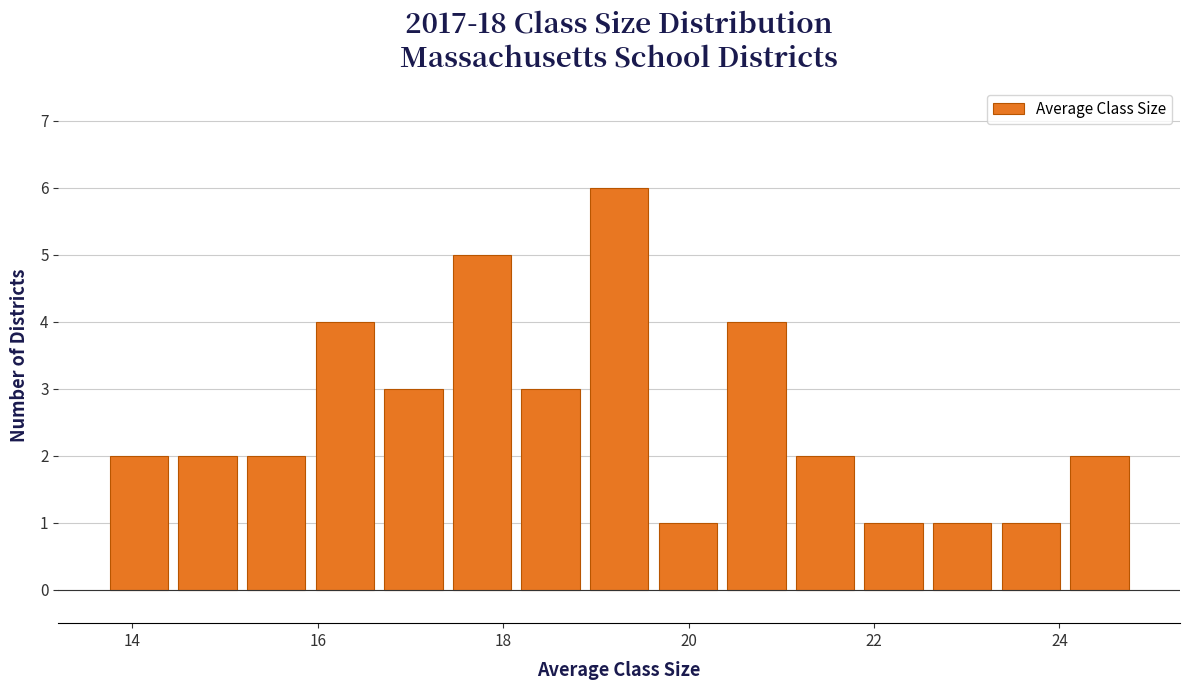

Read against the x-axis, roughly where is the centre of the tallest bar?

19.2